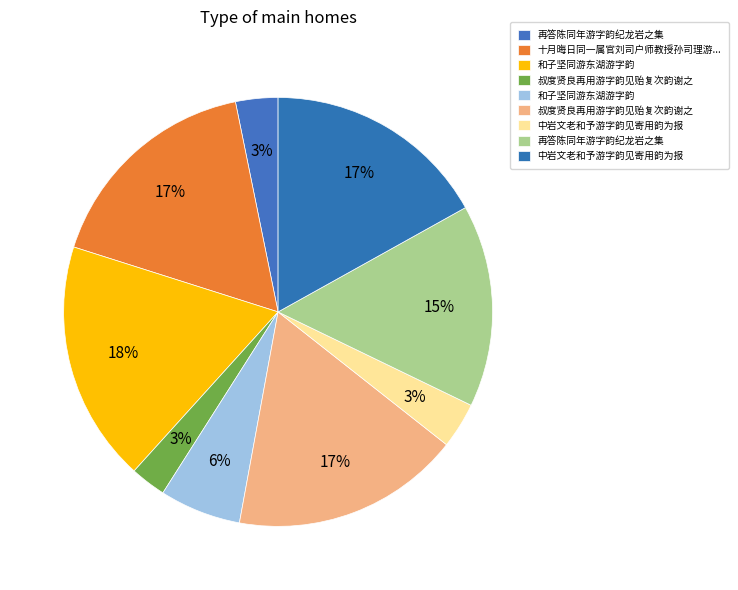

How many segments does this pie chart have?

9